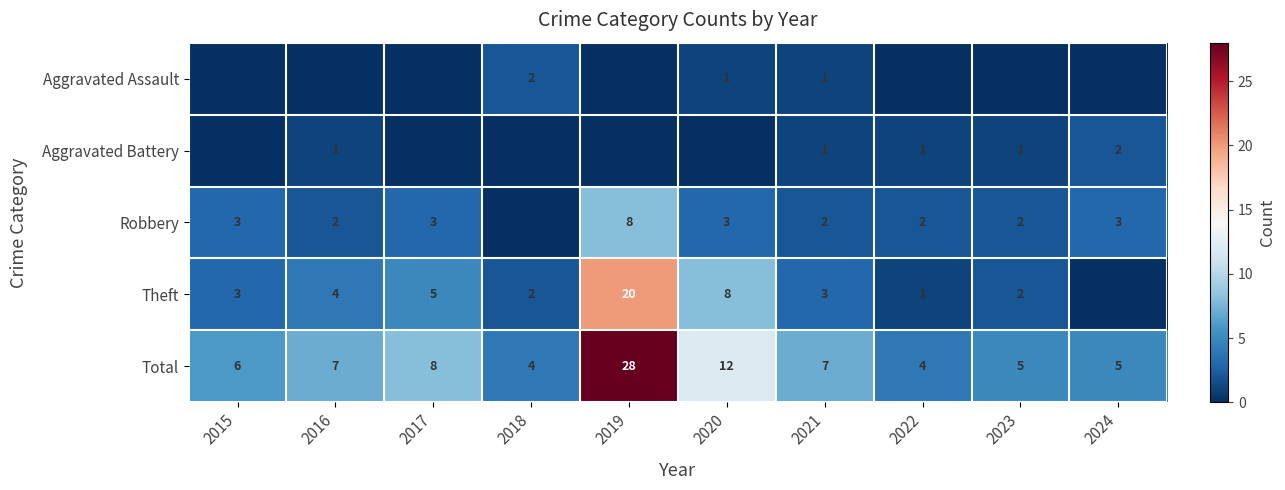

What is the sum of the Robbery values at 2024 and 2022?

5